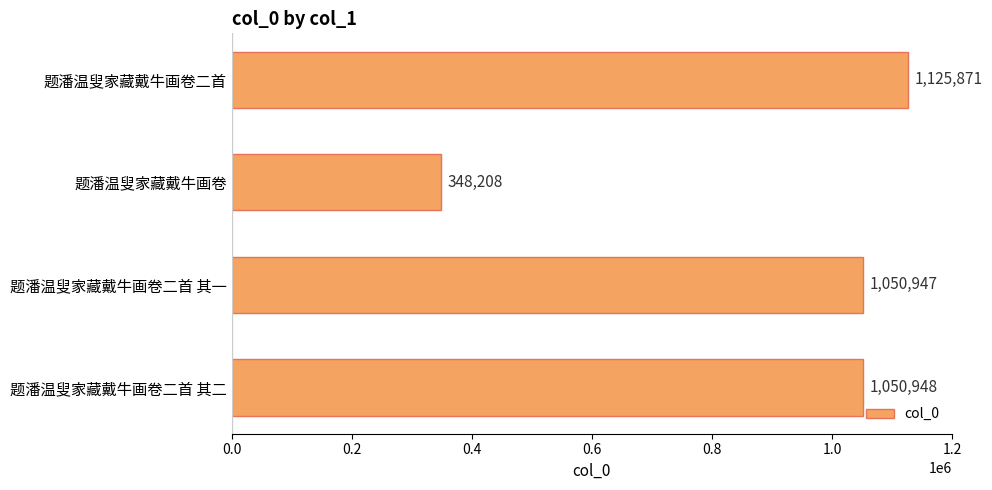

What is the ratio of the value at 题潘温叟家藏戴牛画卷二首 其二 to the value at 题潘温叟家藏戴牛画卷二首?

0.9